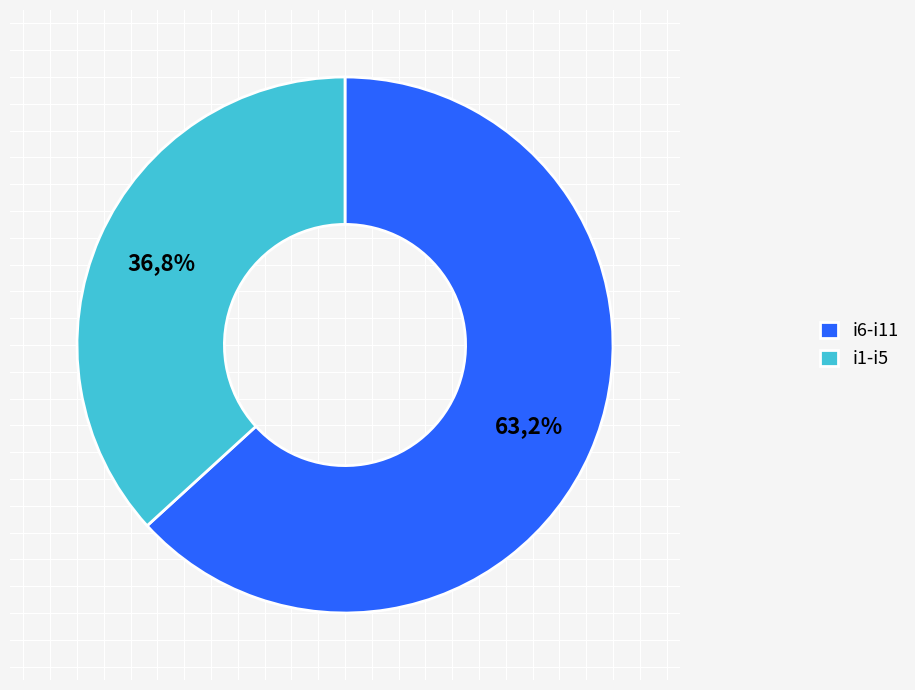

The i6 slice represents 17% of the pie. True or false?

False